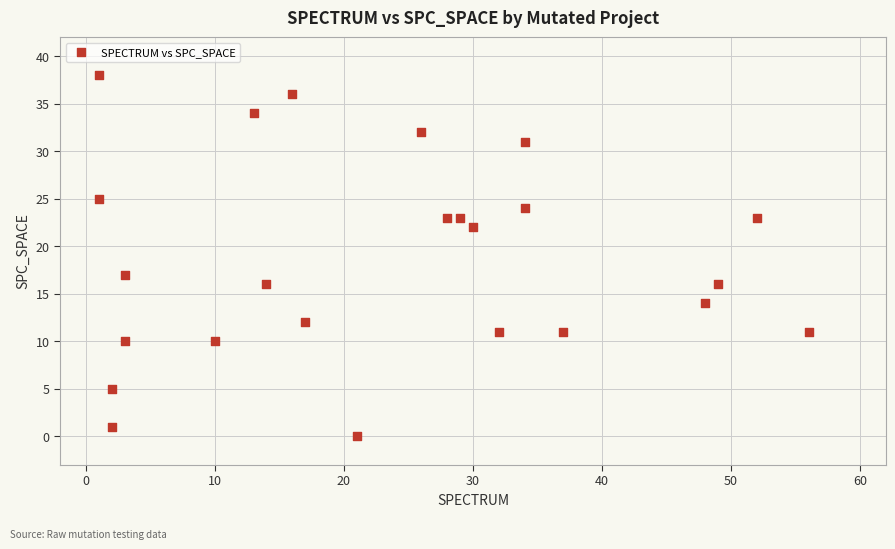

What Y value in the scatter plot is closest to 19?

17